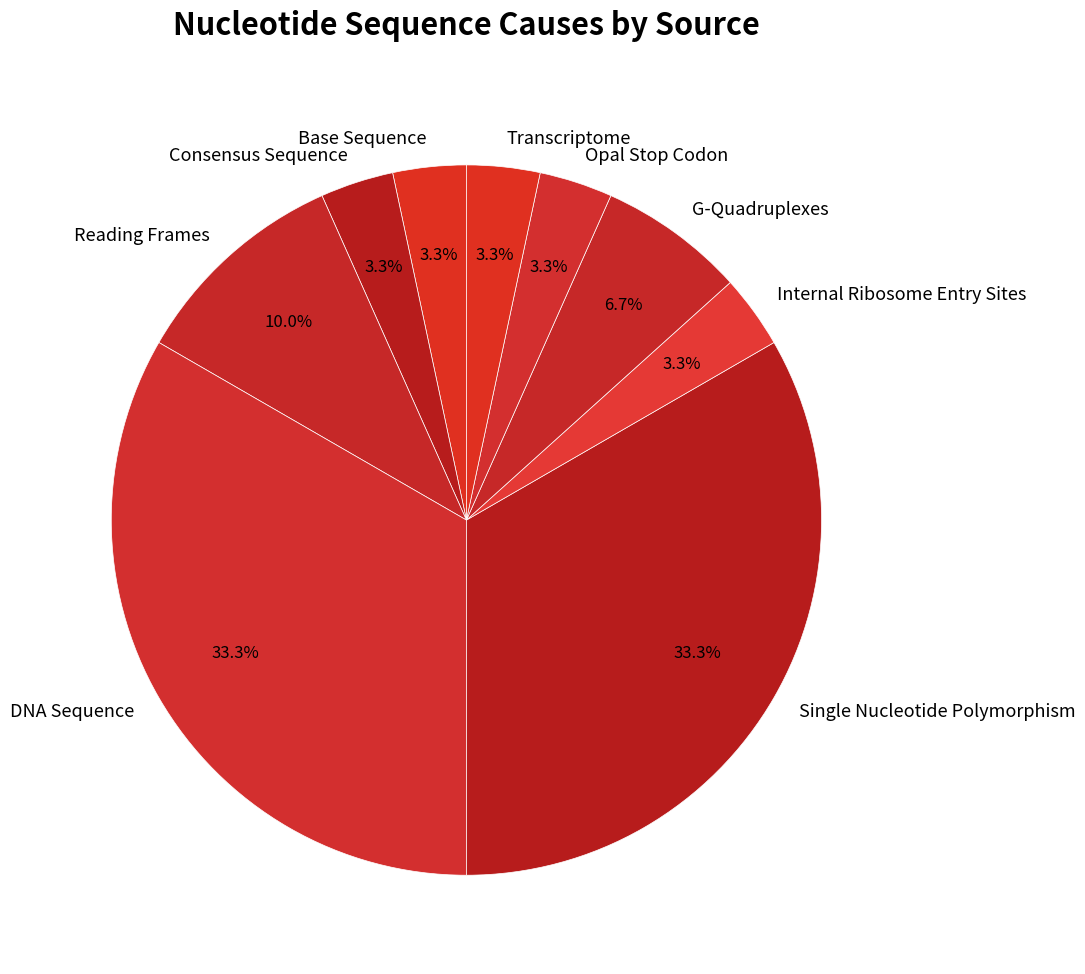

Is it true that Opal Stop Codon is 3% of the pie?

True